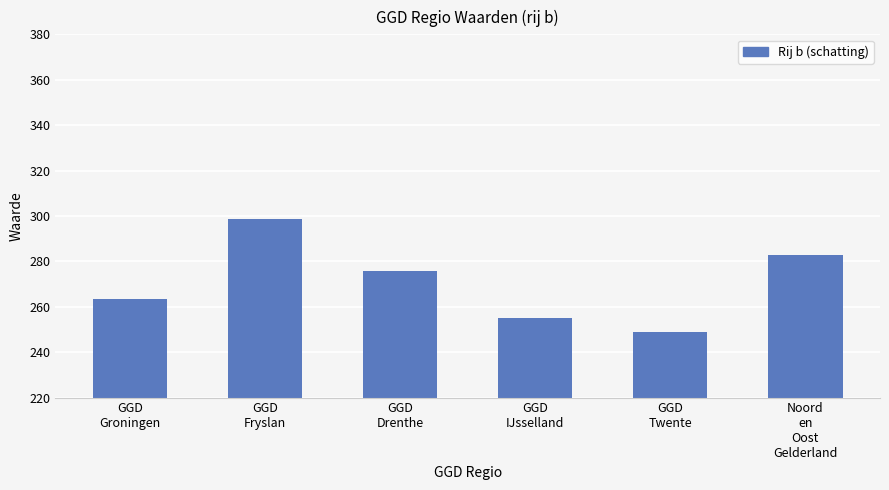

Are the bars grouped side by side (vs. stacked)?

No